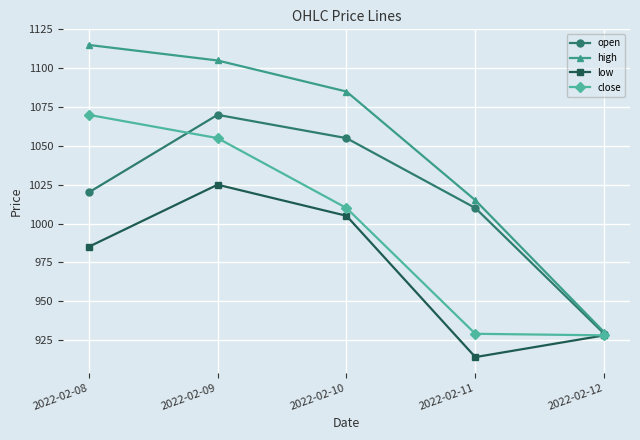

Which category has the highest value in the high series?

2022-02-08